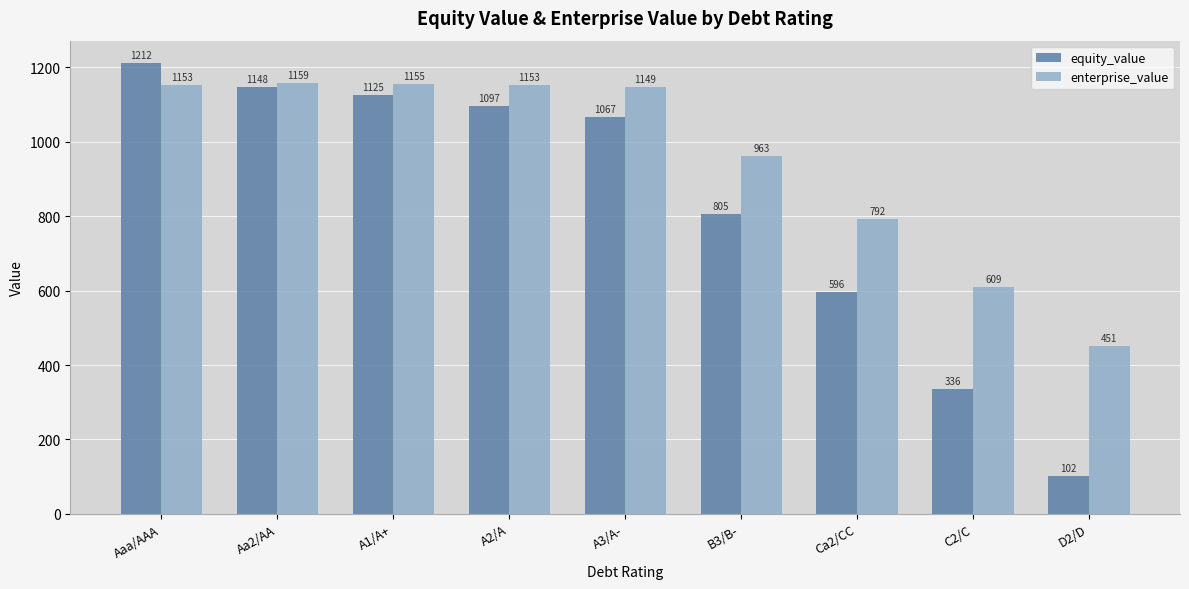

How many values in the equity_value series are below 1067?

4